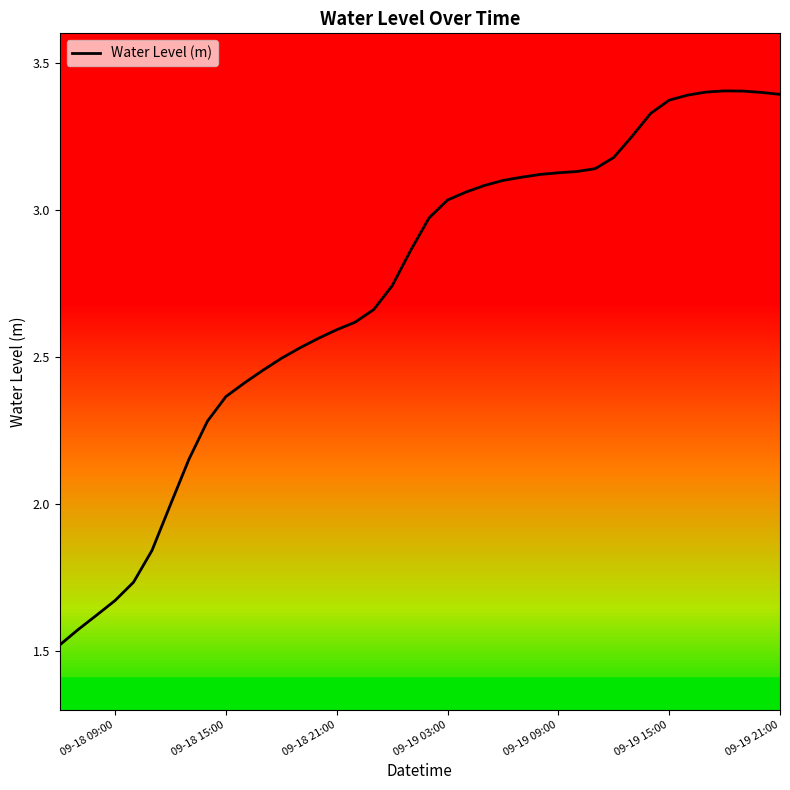

What is the difference between the maximum and minimum values?

1.9